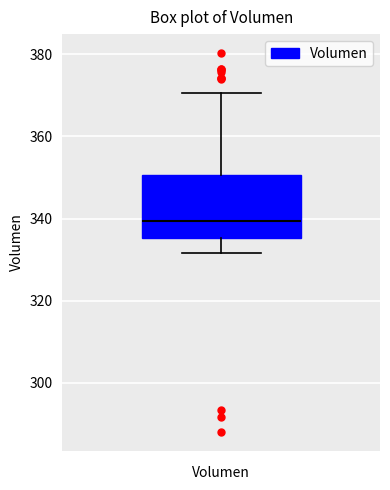

Transcribe this box plot: give where the median line is, the range the box spans, and where the two whiskers end, as read against the y-axis. The values are not printed on the chart, so give them approximately, as read against the axis.

median 340, box 336 to 350, whiskers 332 to 370